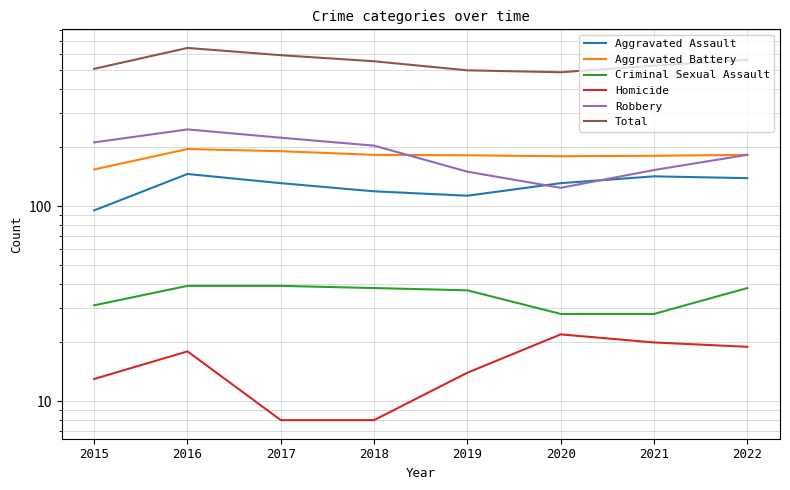

What is the value of the Aggravated Battery point at the 1st from the left?

154